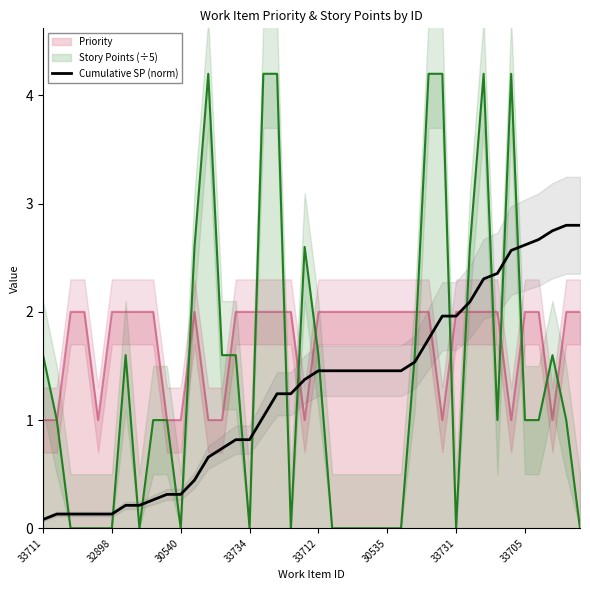

Between 27 and 14, which is larger?

27